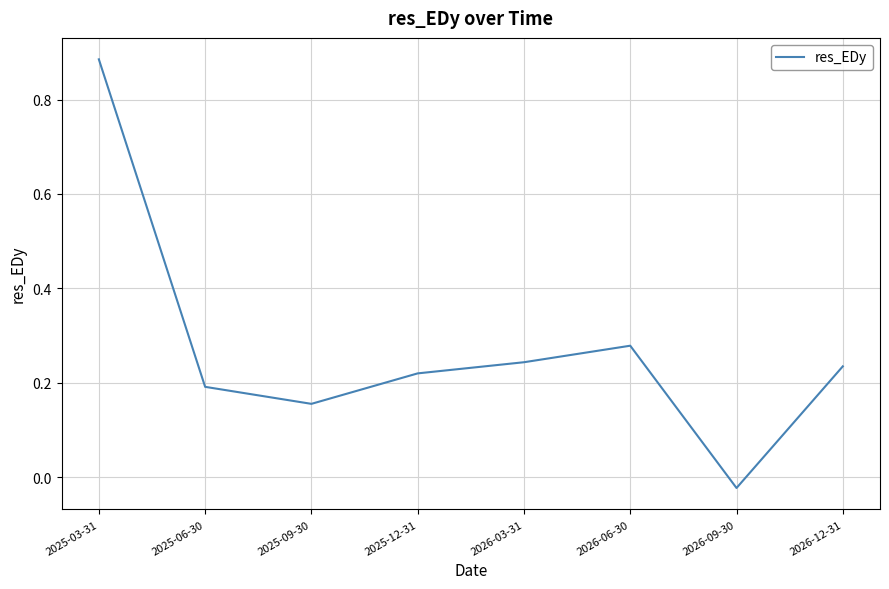

At which label is the value closest to 0?

2026-09-30